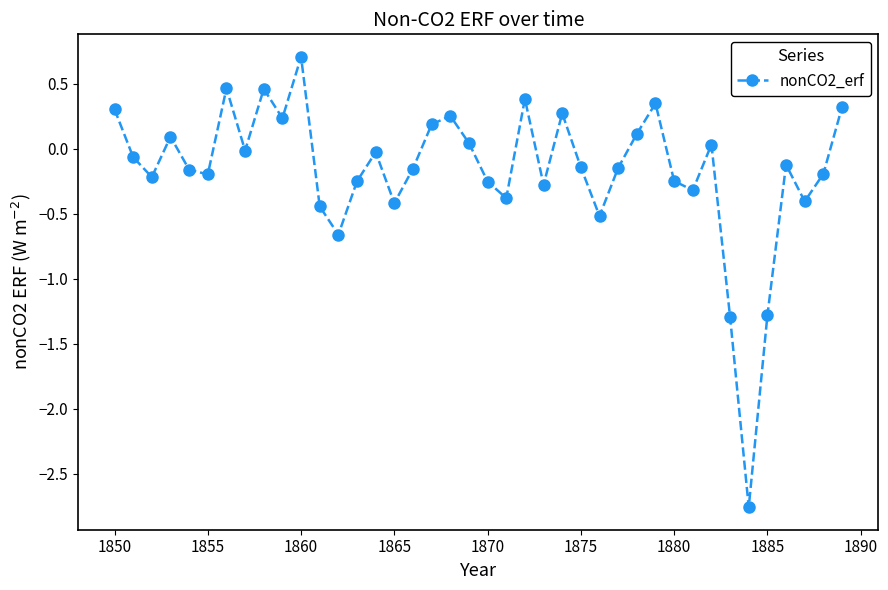

True or false: the data has more than 2 interior local peaks.

True